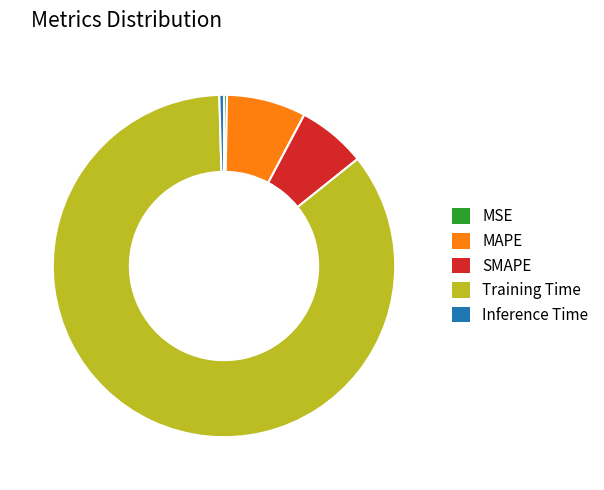

True or false: MSE accounts for 5% of the total.

False